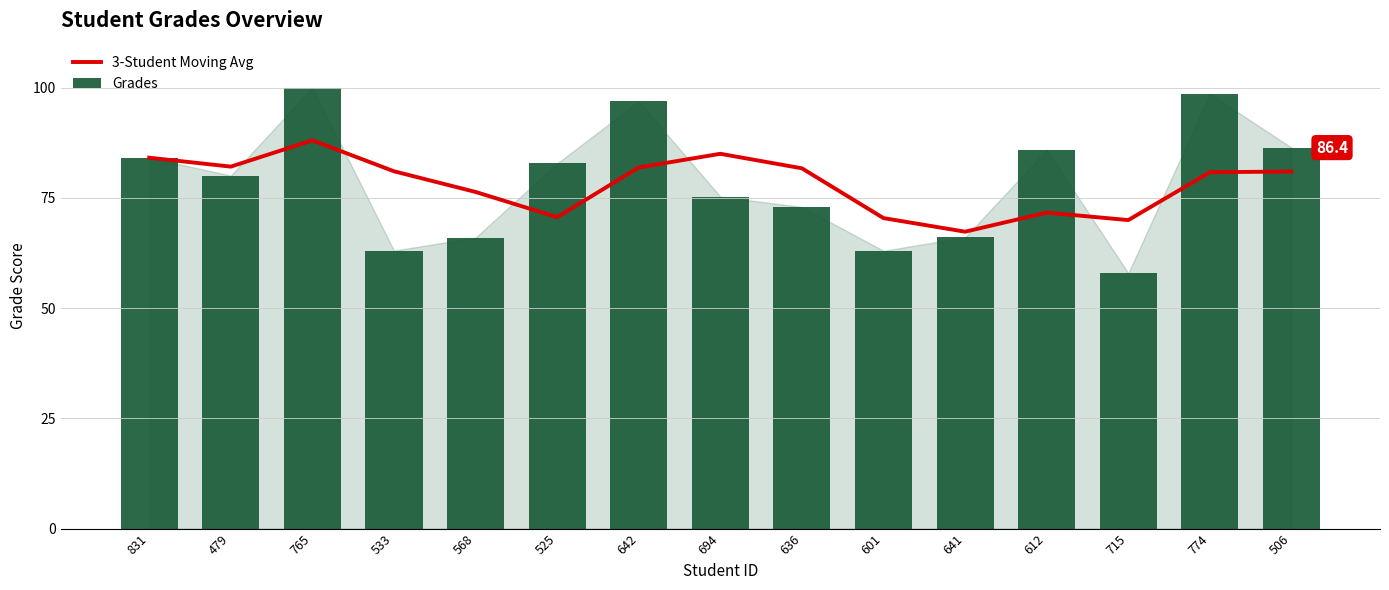

What are all the series names shown in the legend?

3-Student Moving Avg, Grades